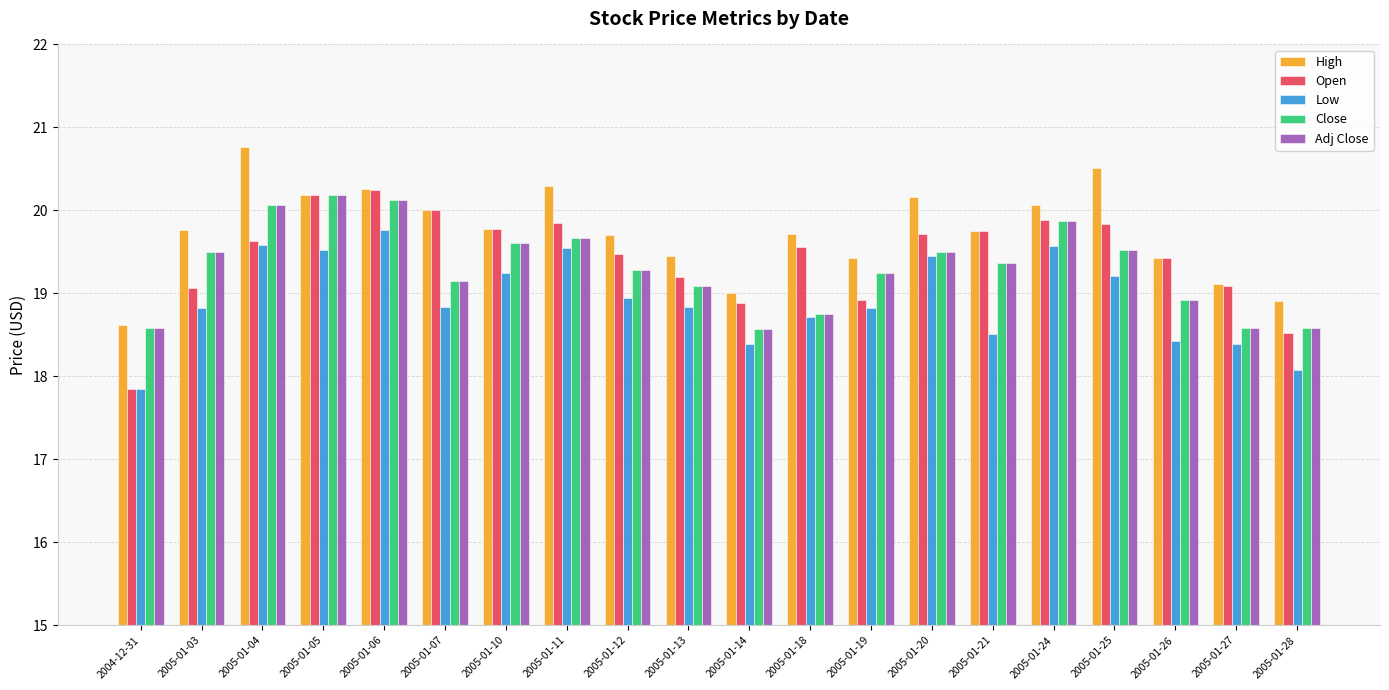

How many values in the Adj Close series exceed 19?

14